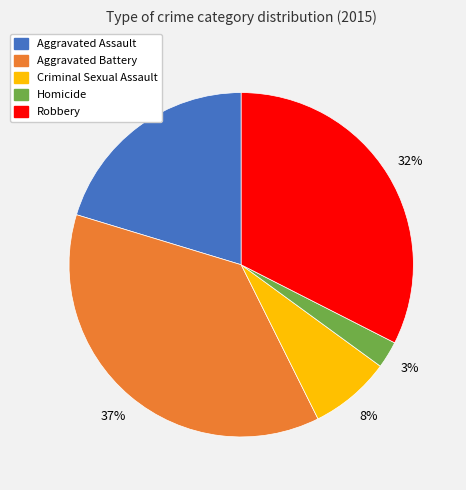

Which slice is the largest?

Aggravated Battery